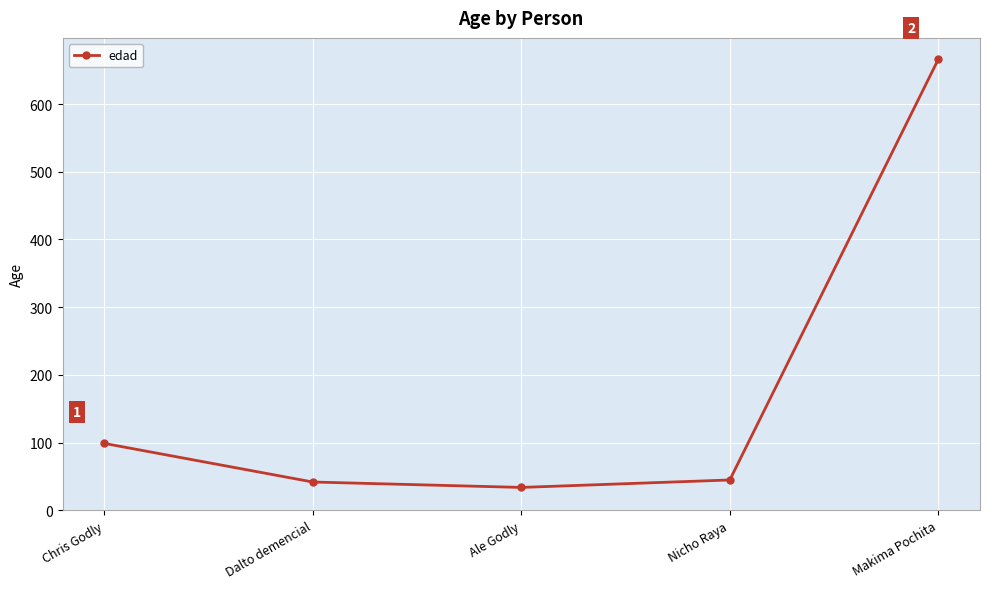

How many values are below 45?

2